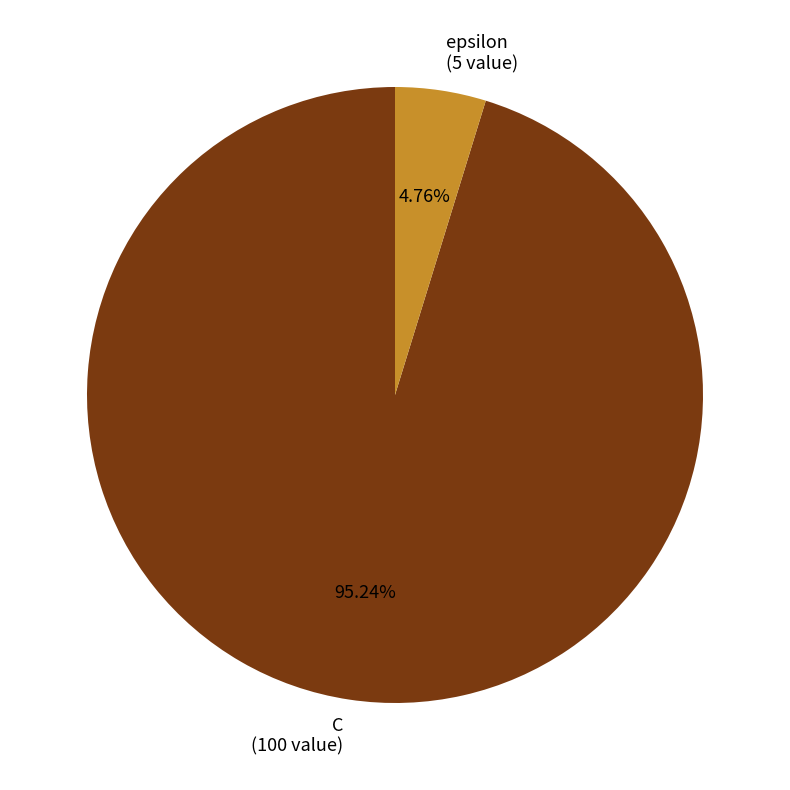

Rank the categories by value from highest to lowest.

C, epsilon